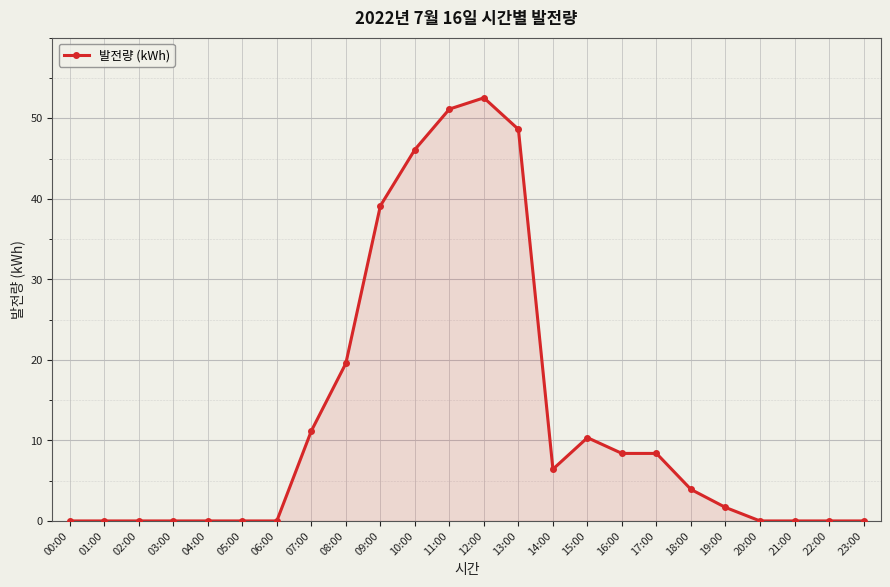

Is it true that the value at 14:00 is 4.4?

False